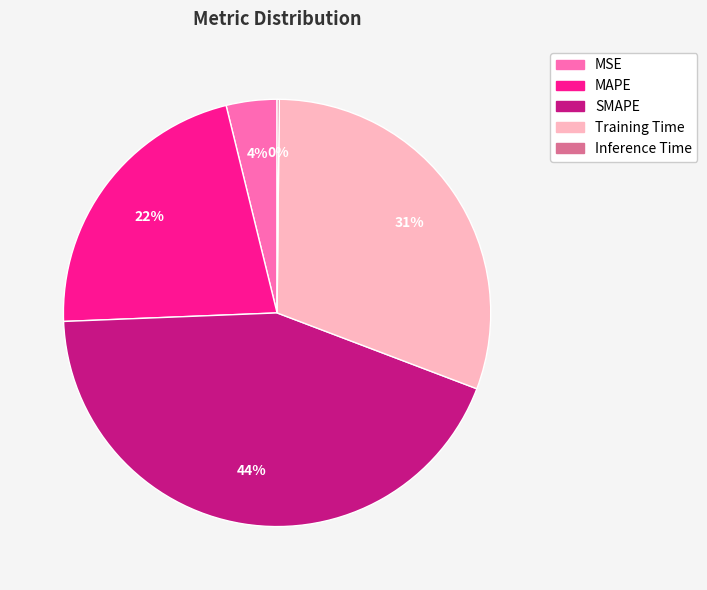

True or false: Training Time accounts for 16% of the total.

False